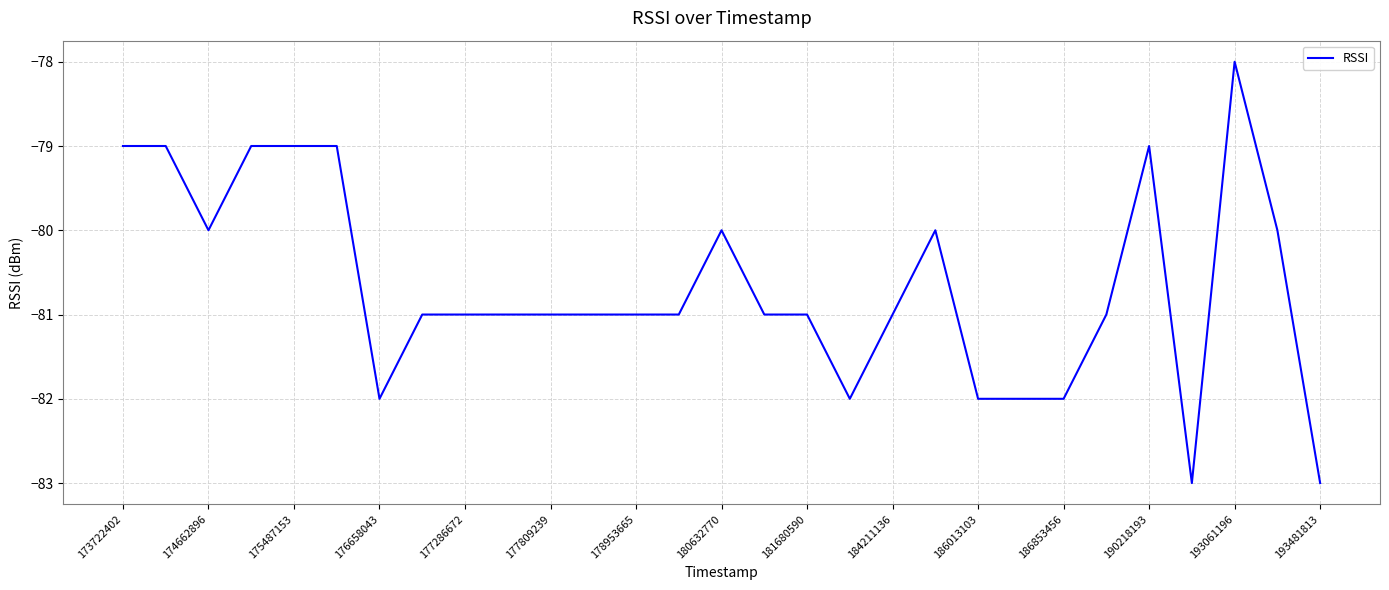

What is the difference between the maximum and minimum values?

5